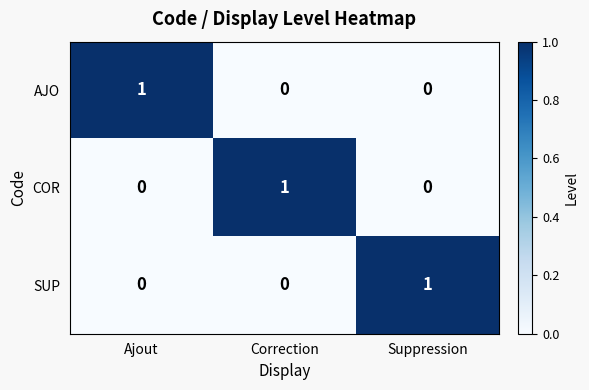

Which category has the highest value in the AJO series?

Ajout